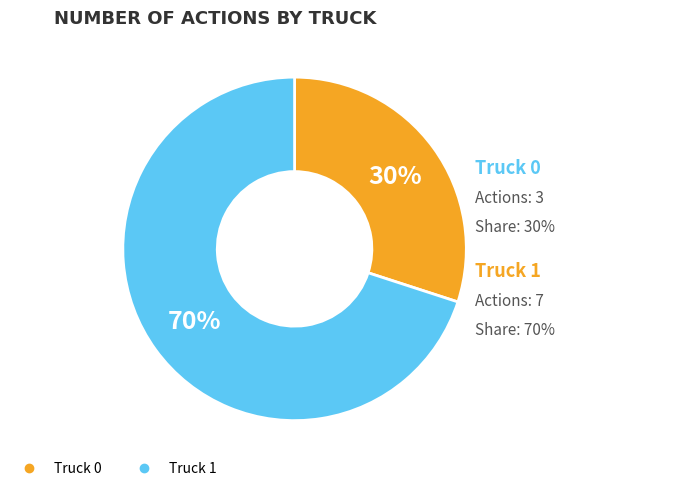

Do Truck 1 and Truck 0 together represent more than half of the pie?

Yes